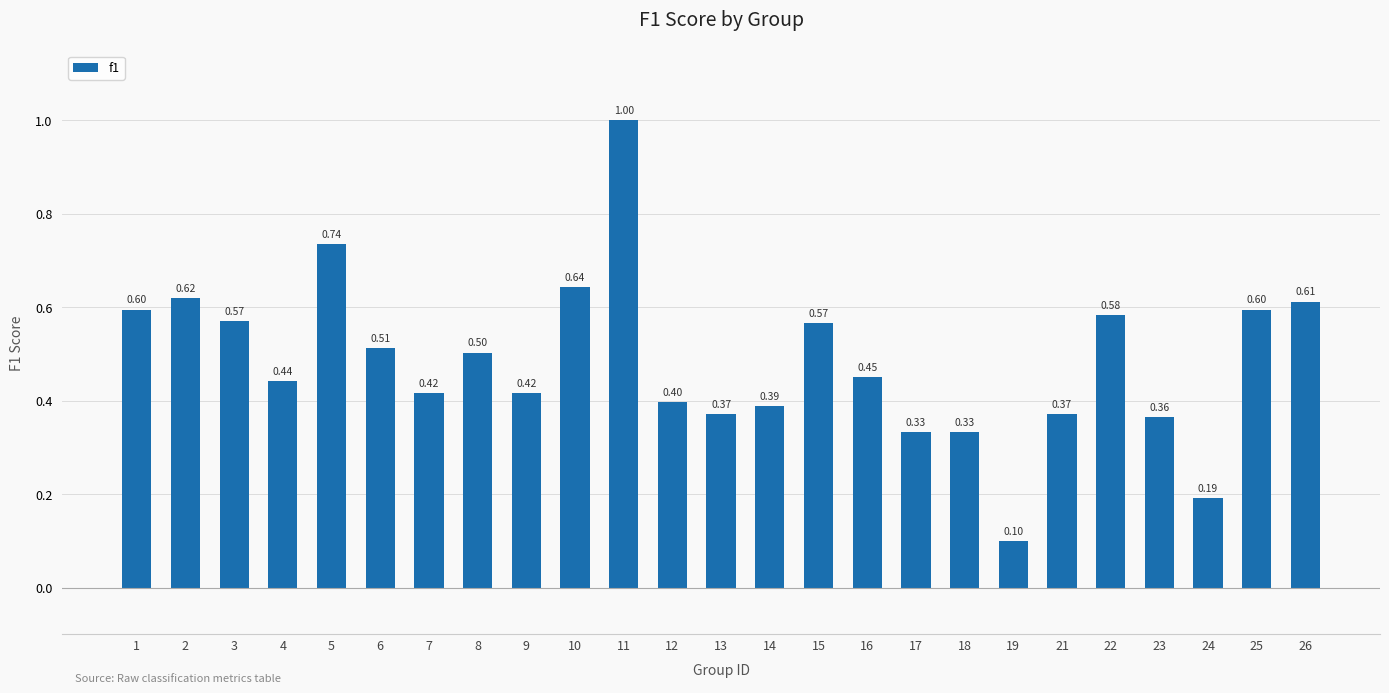

Between 5 and 14, which is larger?

5